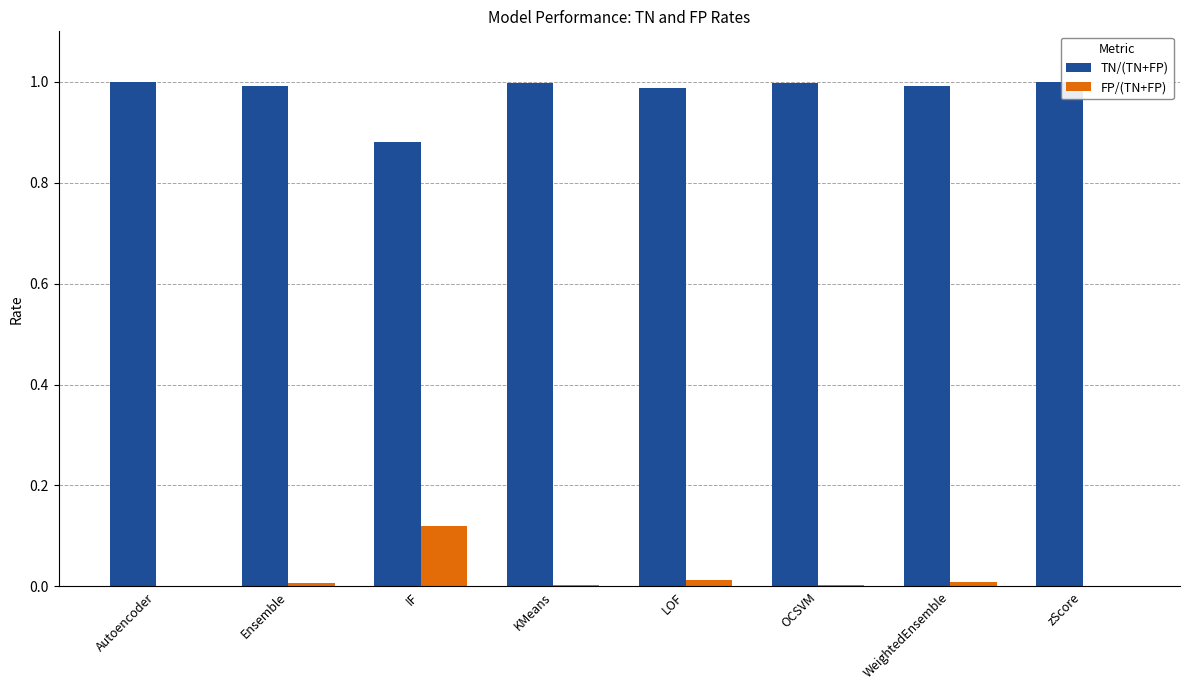

True or false: TN/(TN+FP) has a value of 1.0 at OCSVM.

True